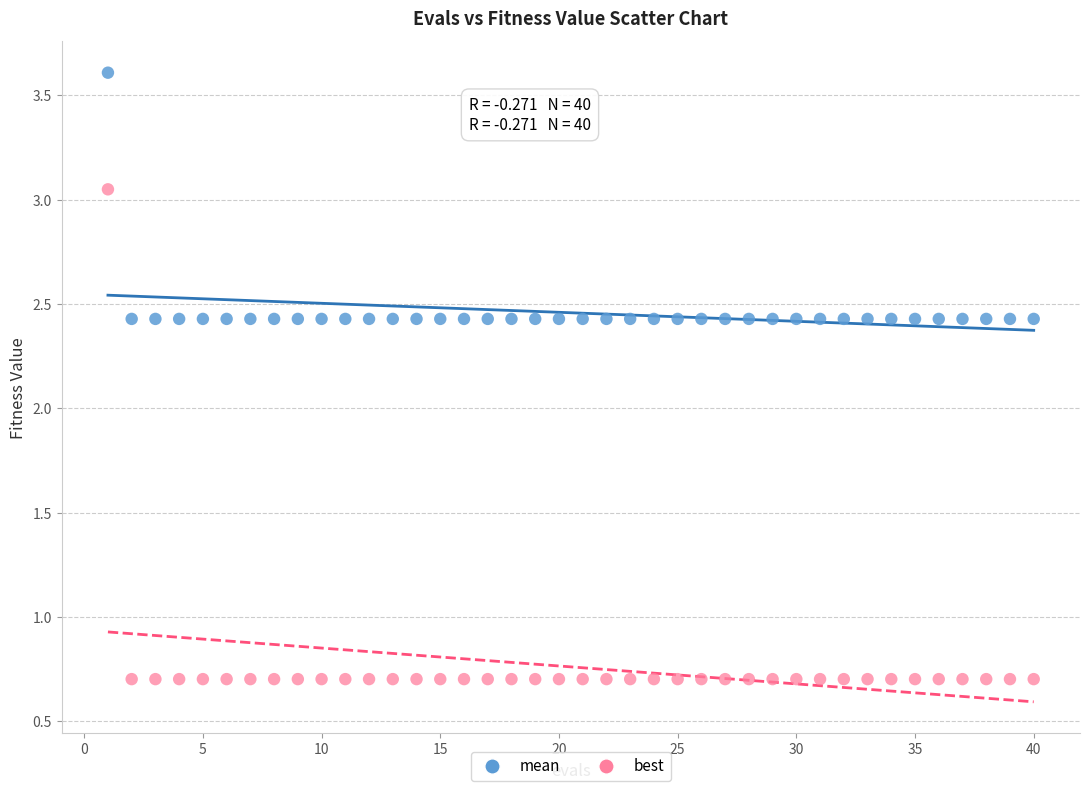

Which series reaches the minimum Y coordinate?

best